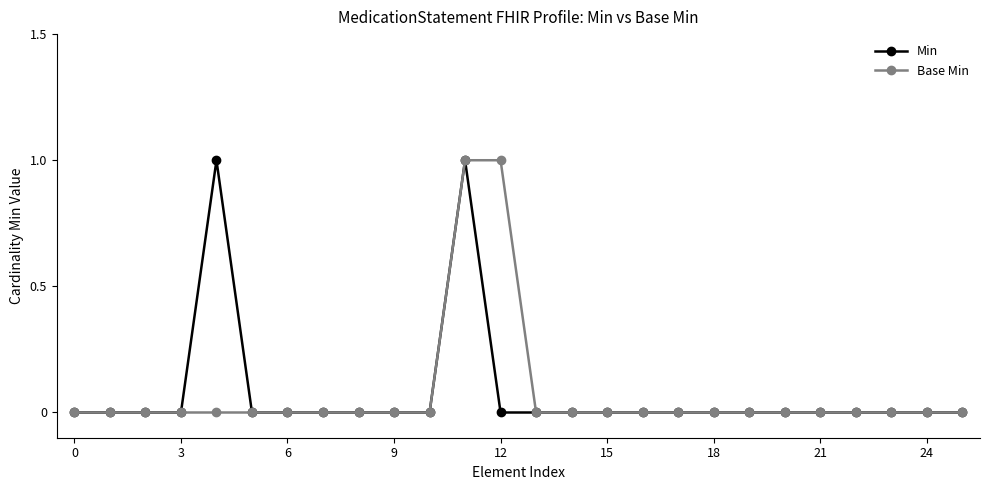

What is the difference between the second highest and minimum values in the Base Min series?

1